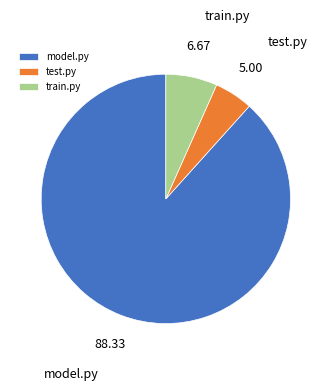

Does model.py account for over 50% of the chart?

Yes